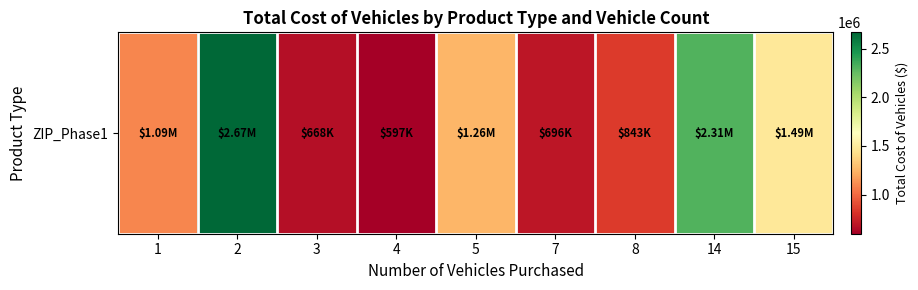

What is the minimum value shown in the chart?

597000